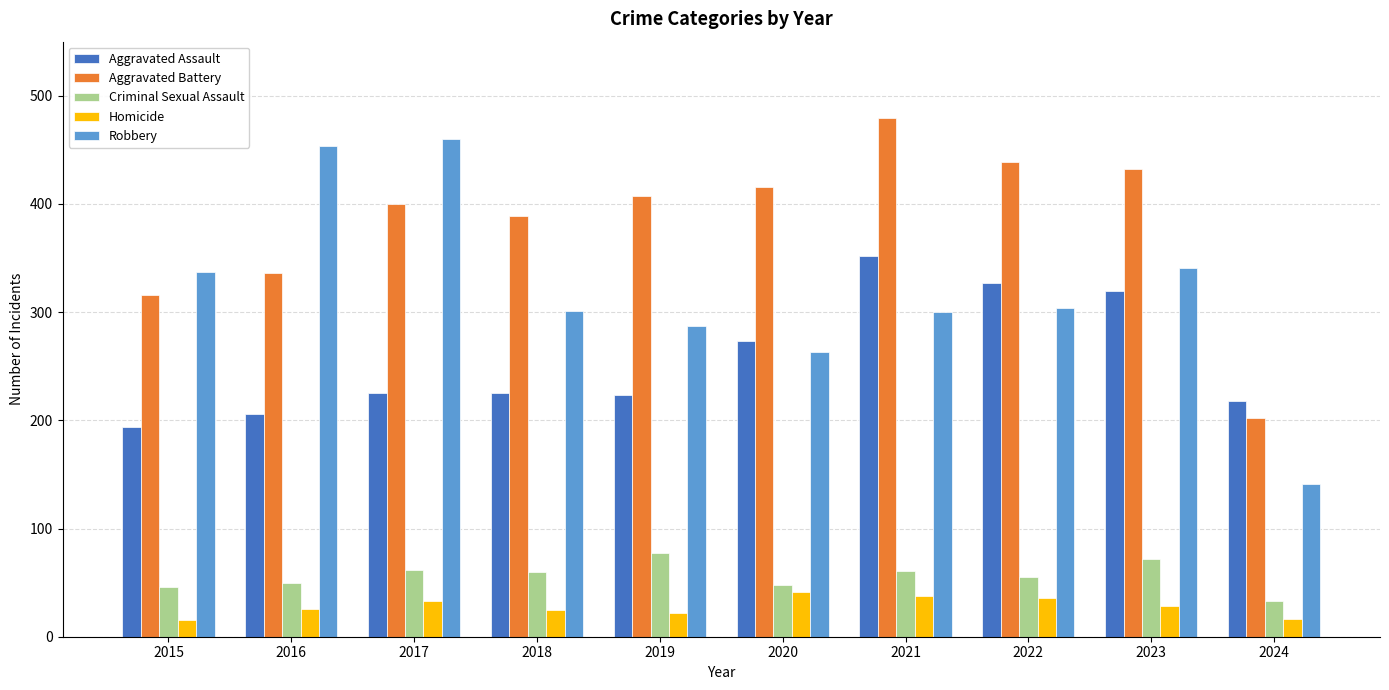

Count the number of categories in the chart.

10